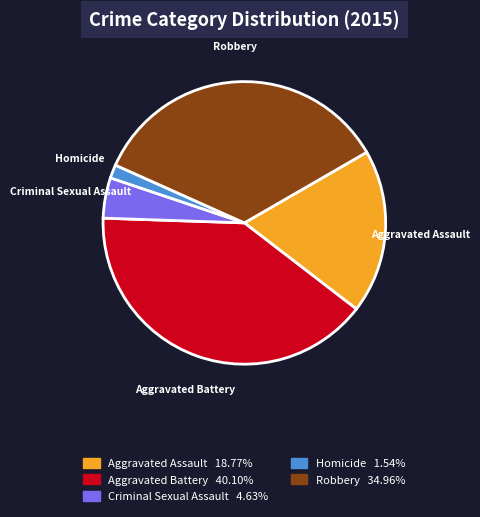

Is the sum of Criminal Sexual Assault and Homicide greater than half?

No